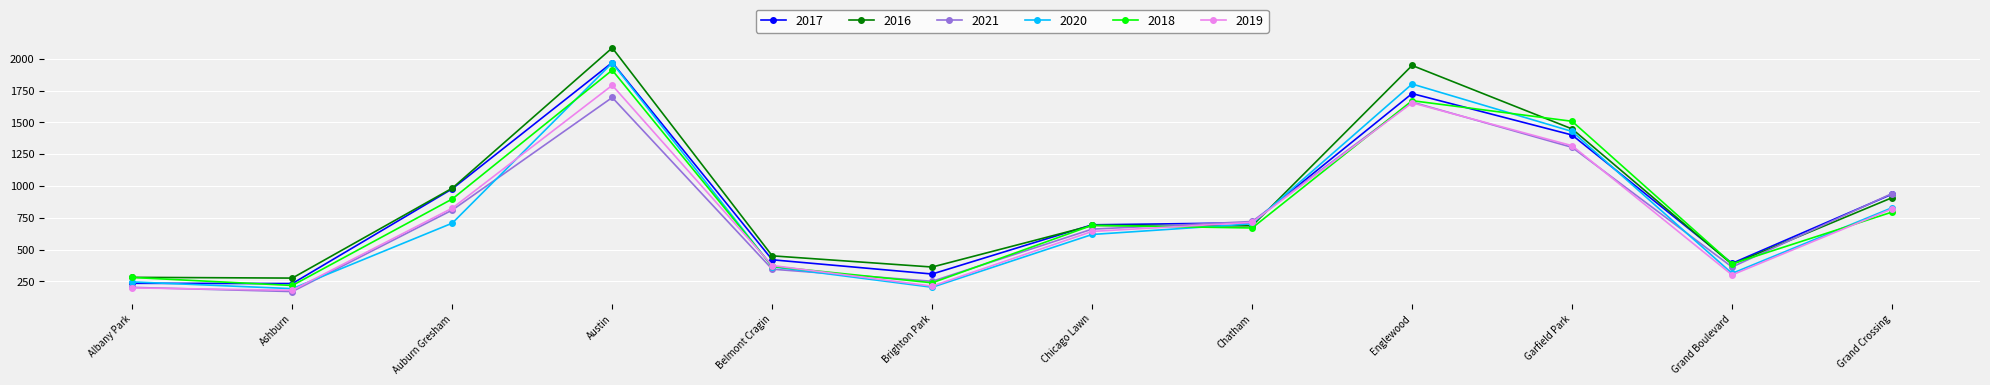

True or false: 2016 and 2018 cross at least once.

True